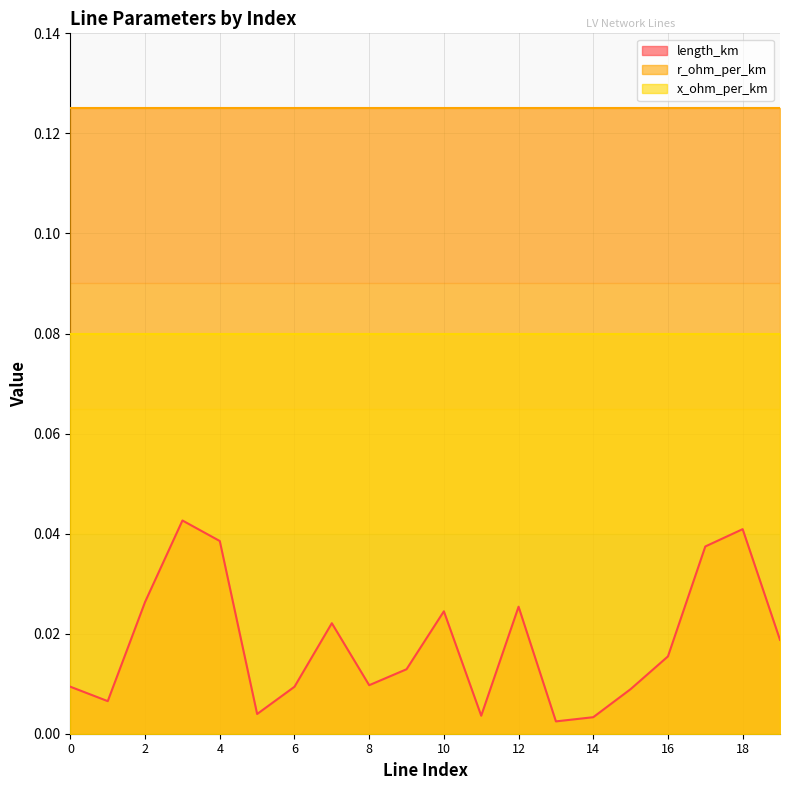

At which category is the sum across all series the highest?

3